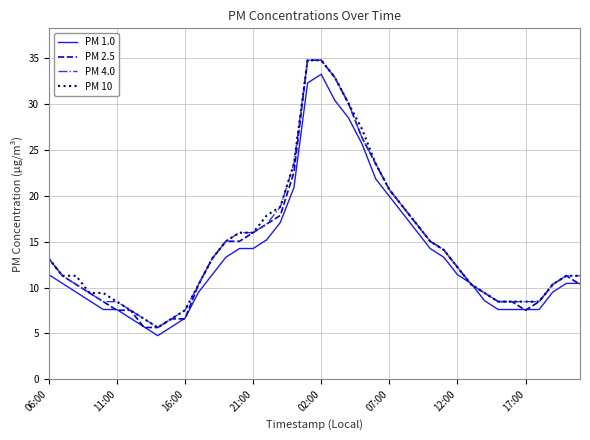

What is the greatest value displayed?

34.8